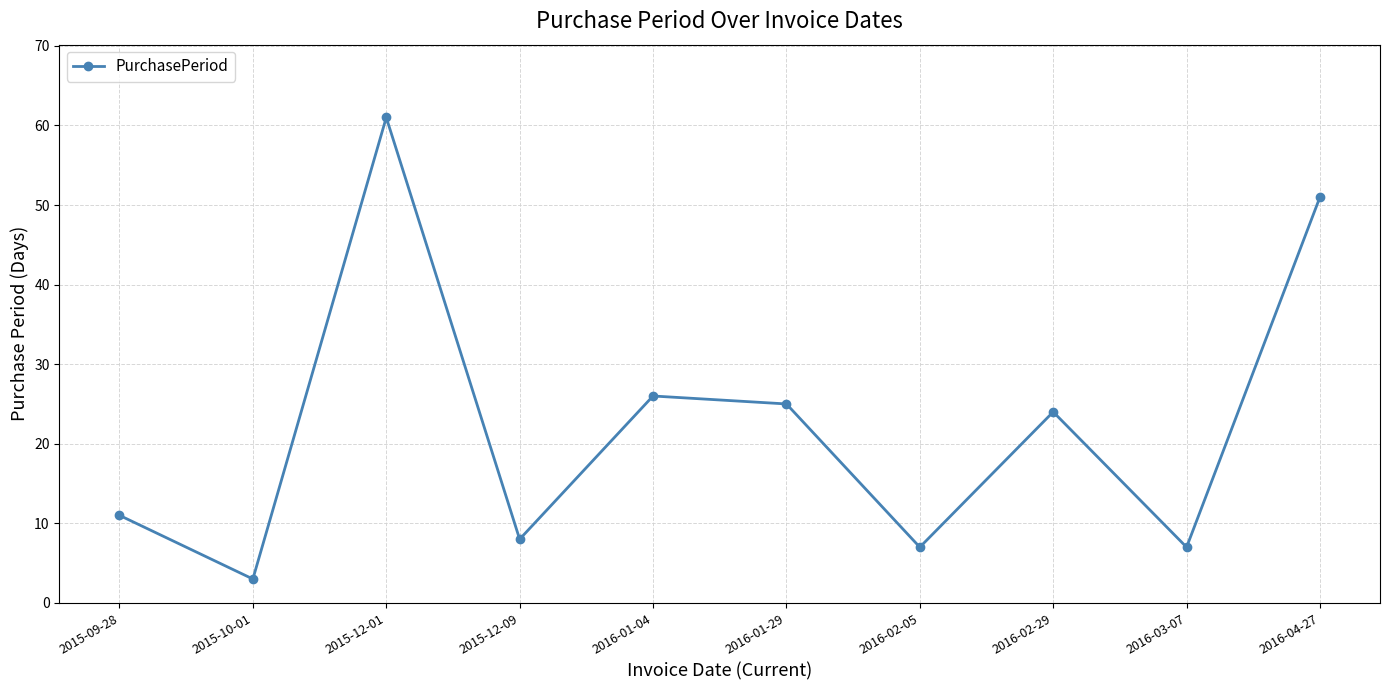

Count the number of categories in the chart.

10